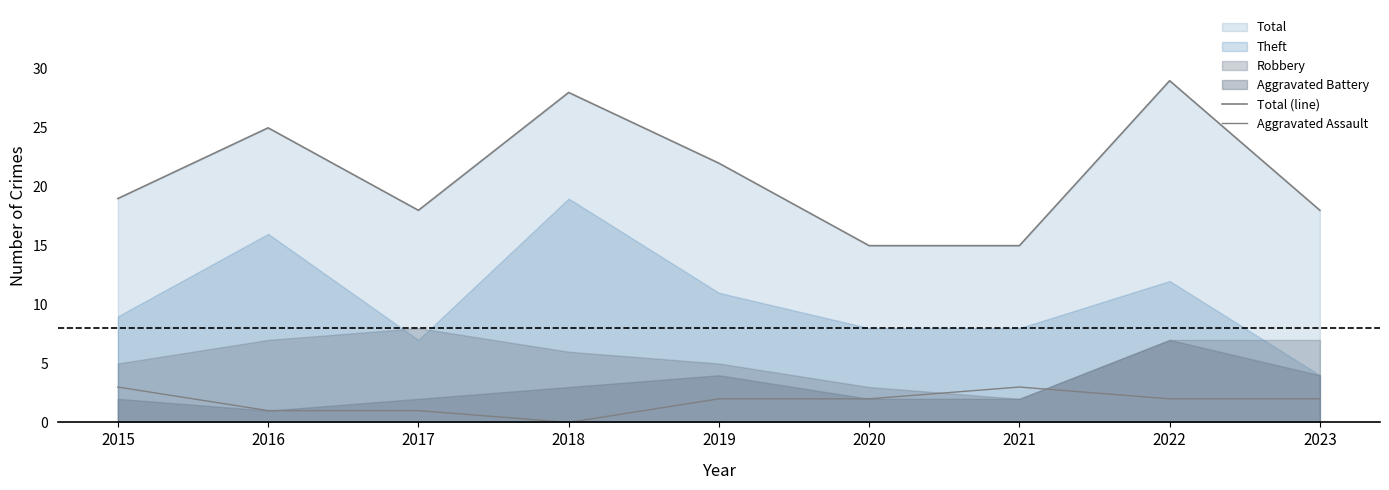

The value of Total (line) at 2023 is 18. True or false?

True